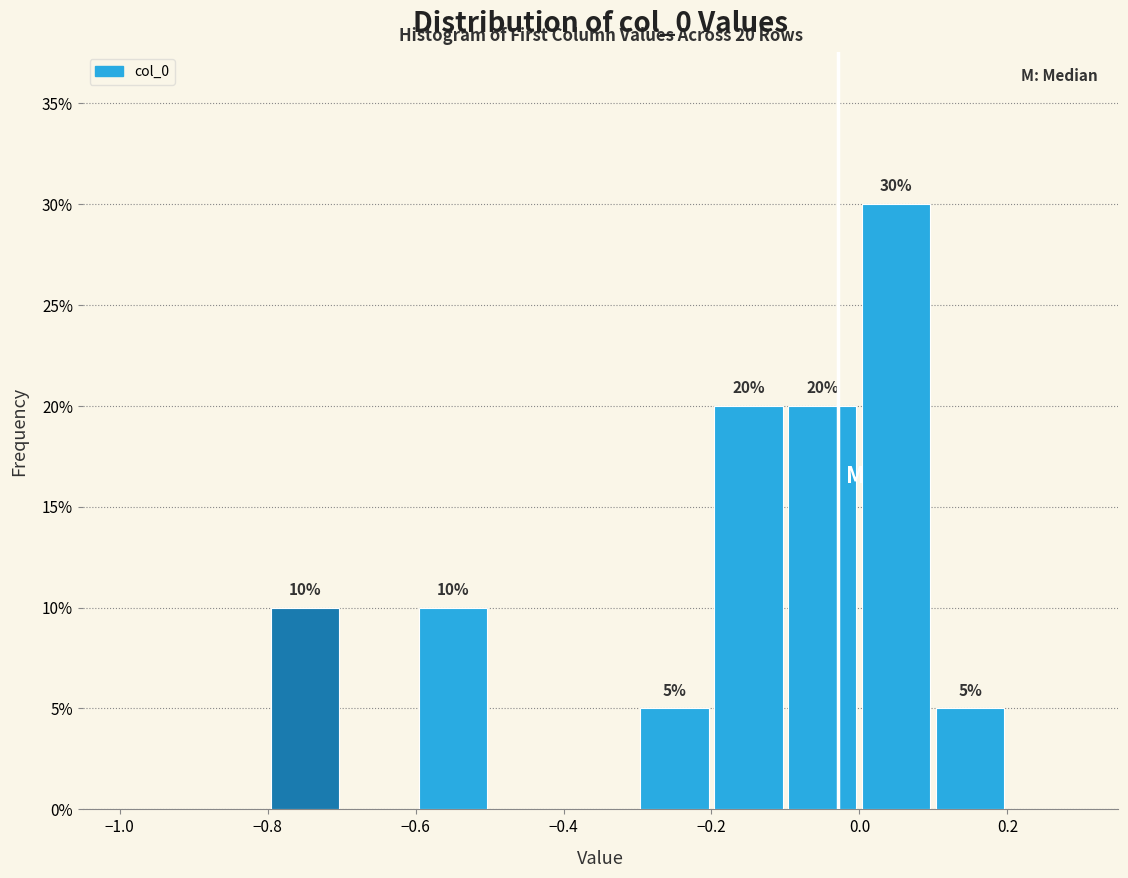

Which range on the x-axis has the tallest bar?

0.0 to 0.1